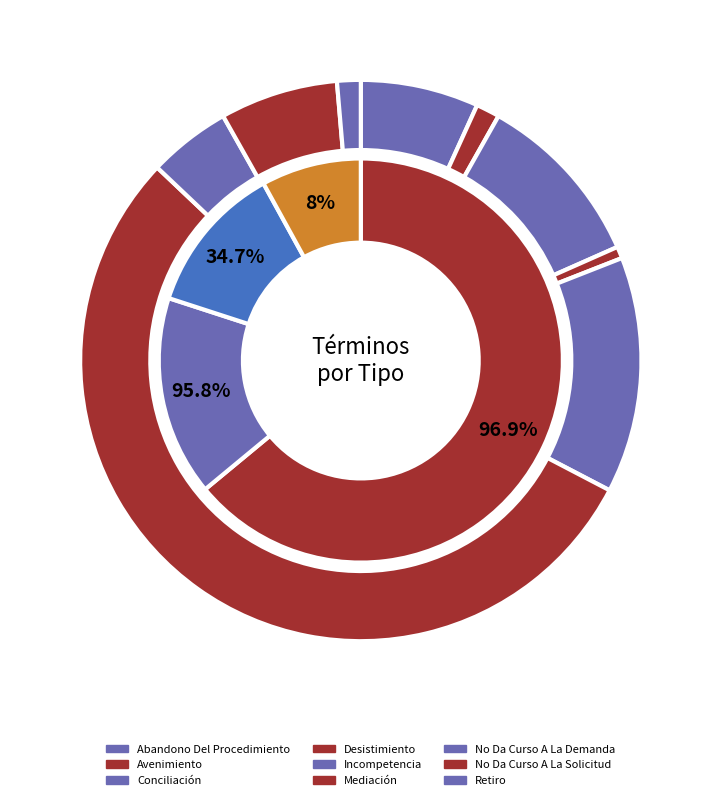

Count the number of slices in the pie.

9